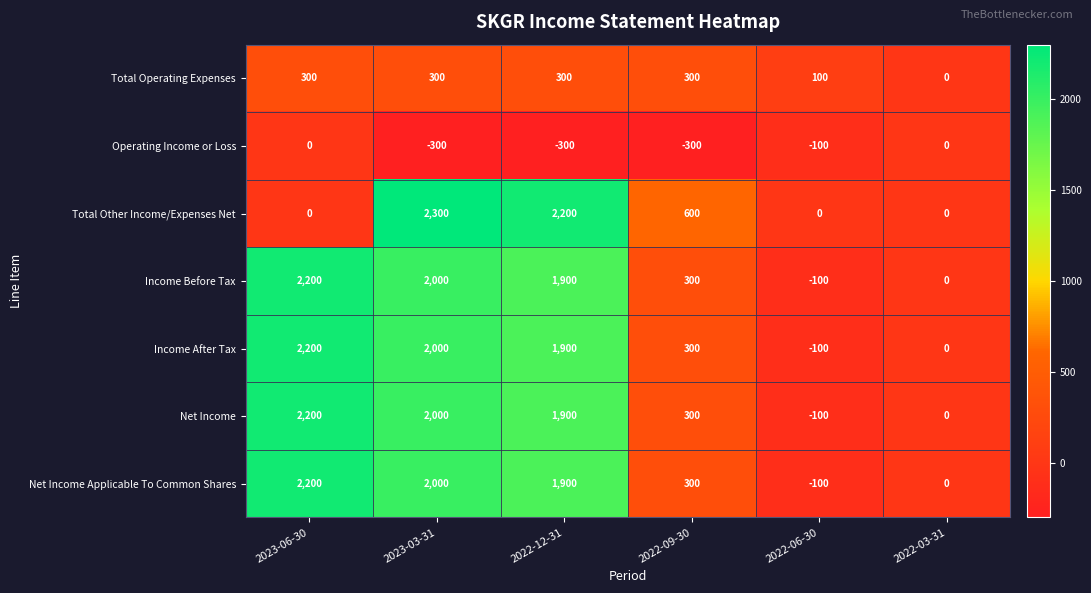

Rank the categories by Net Income value from highest to lowest.

2023-06-30, 2023-03-31, 2022-12-31, 2022-09-30, 2022-03-31, 2022-06-30